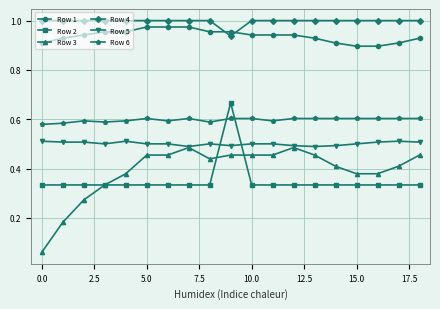

True or false: Row 3 has more than 1 interior local peaks.

True